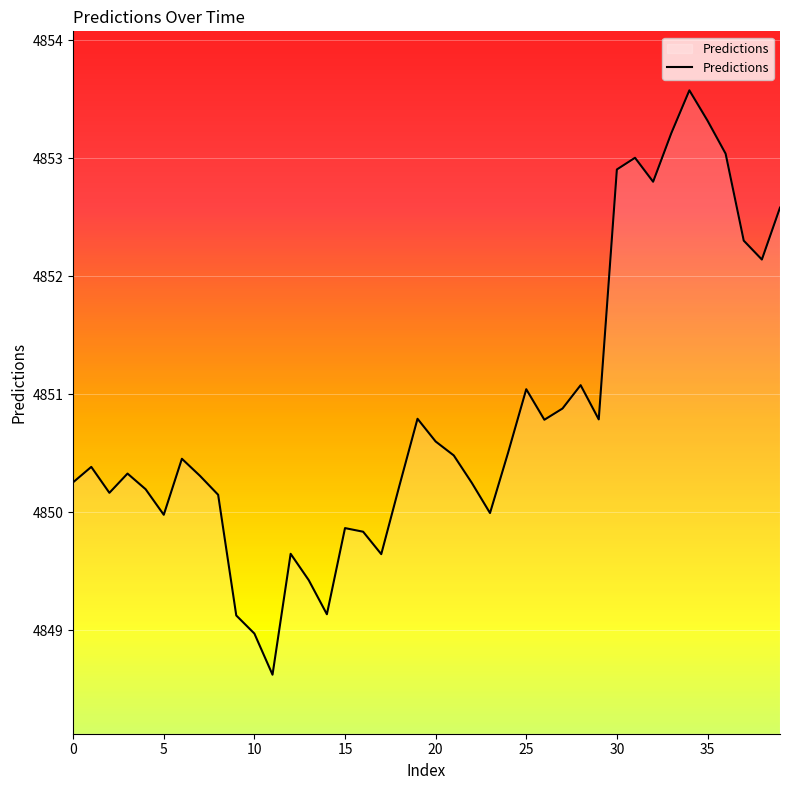

What is the difference between the maximum and minimum values?

5.0